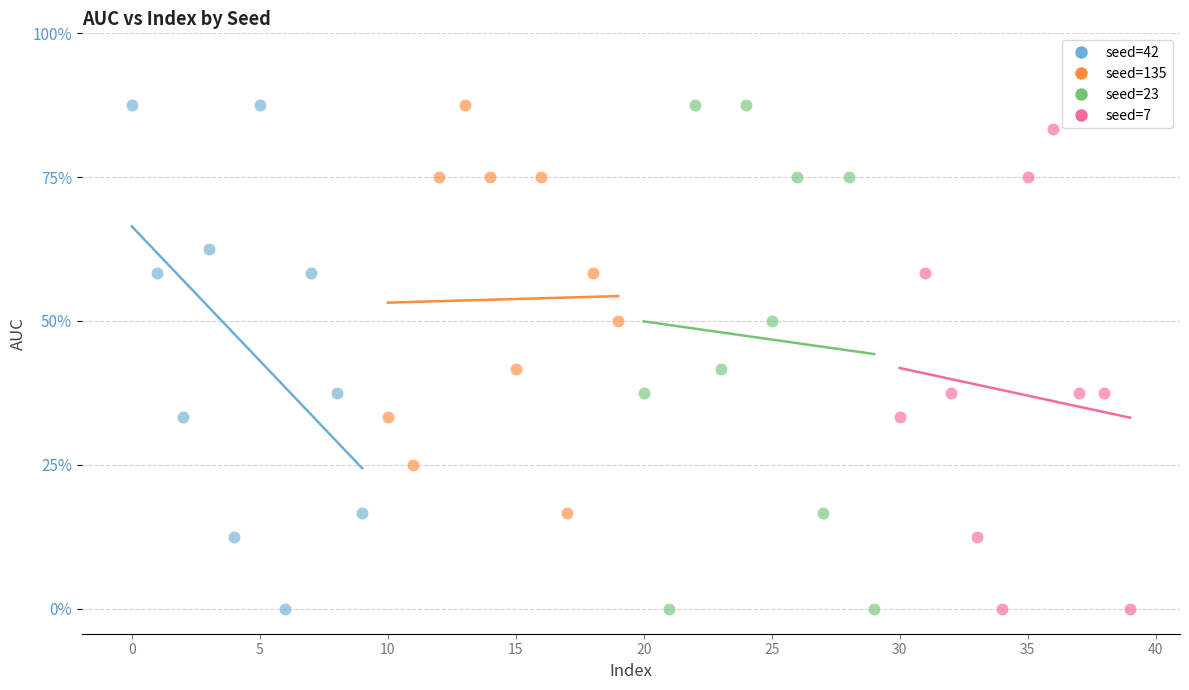

What are all the series names shown in the legend?

seed=42, seed=135, seed=23, seed=7